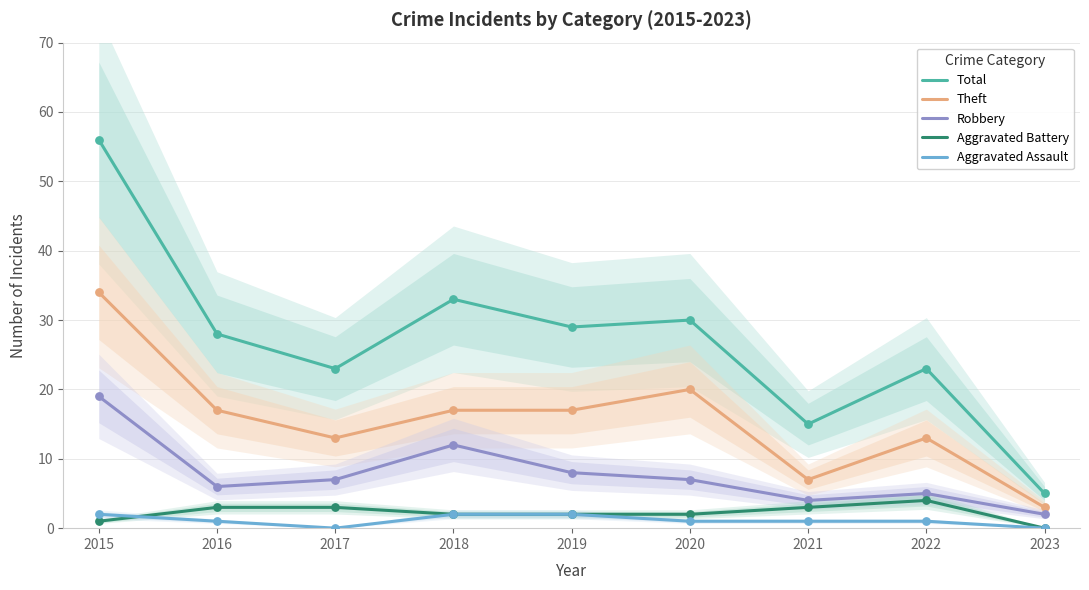

At how many categories does at least one series exceed 36?

1